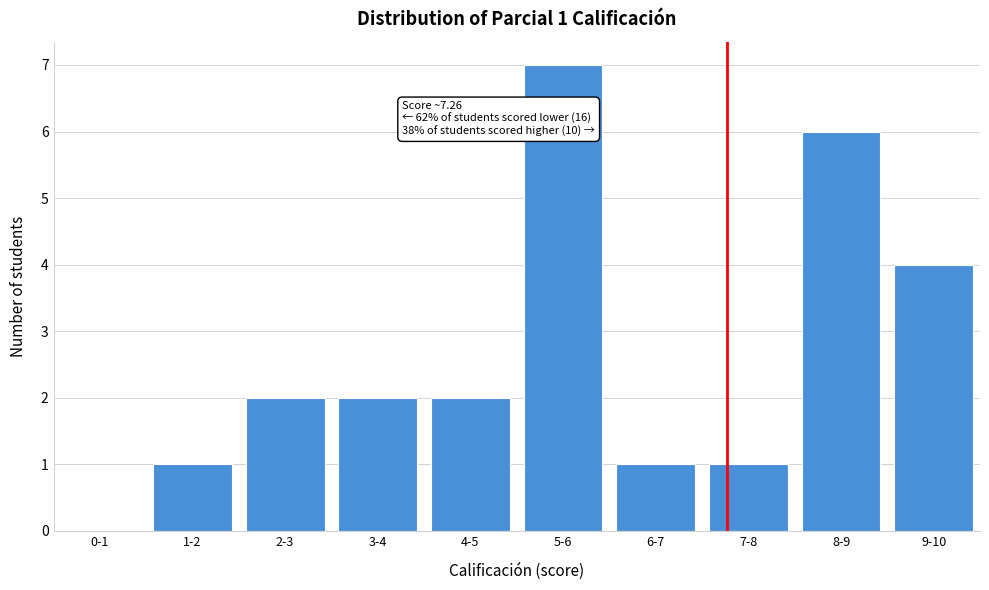

Reading right to left, list all the values displayed in this chart.

9-10=4	8-9=6	7-8=1	6-7=1	5-6=7	4-5=2	3-4=2	2-3=2	1-2=1	0-1=0